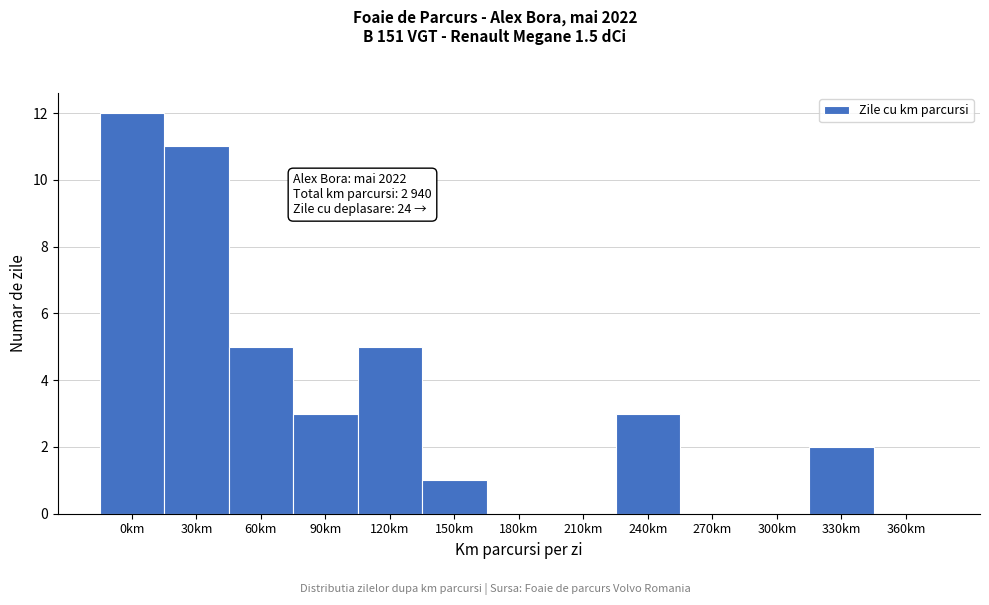

Reading right to left, list all the values displayed in this chart.

360km=0	330km=2	300km=0	270km=0	240km=3	210km=0	180km=0	150km=1	120km=5	90km=3	60km=5	30km=11	0km=12